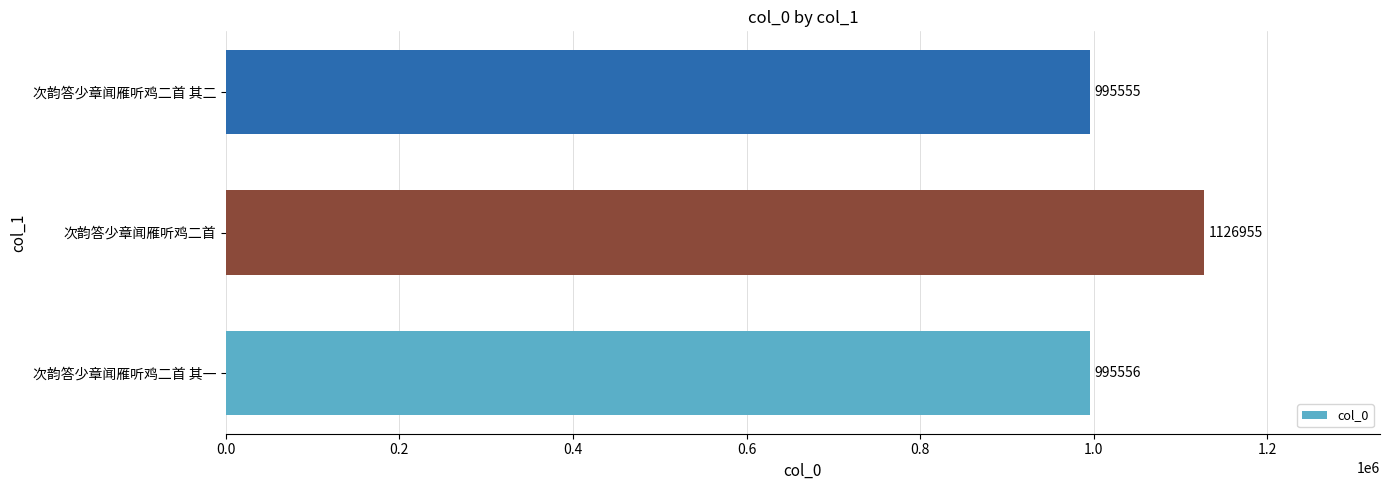

What is the minimum value shown in the chart?

995555